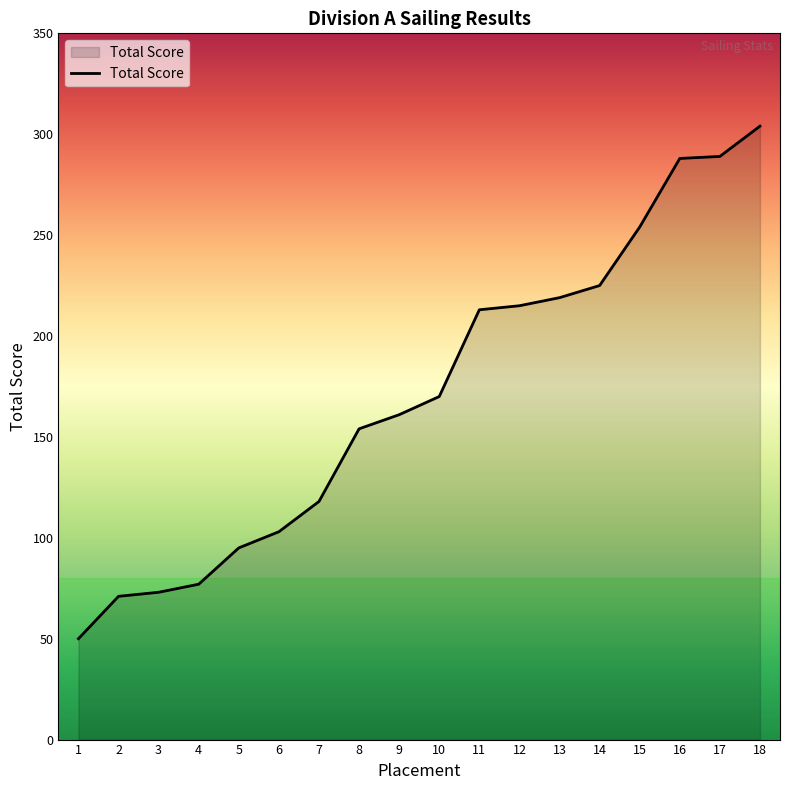

At which label is the value closest to 177?

10